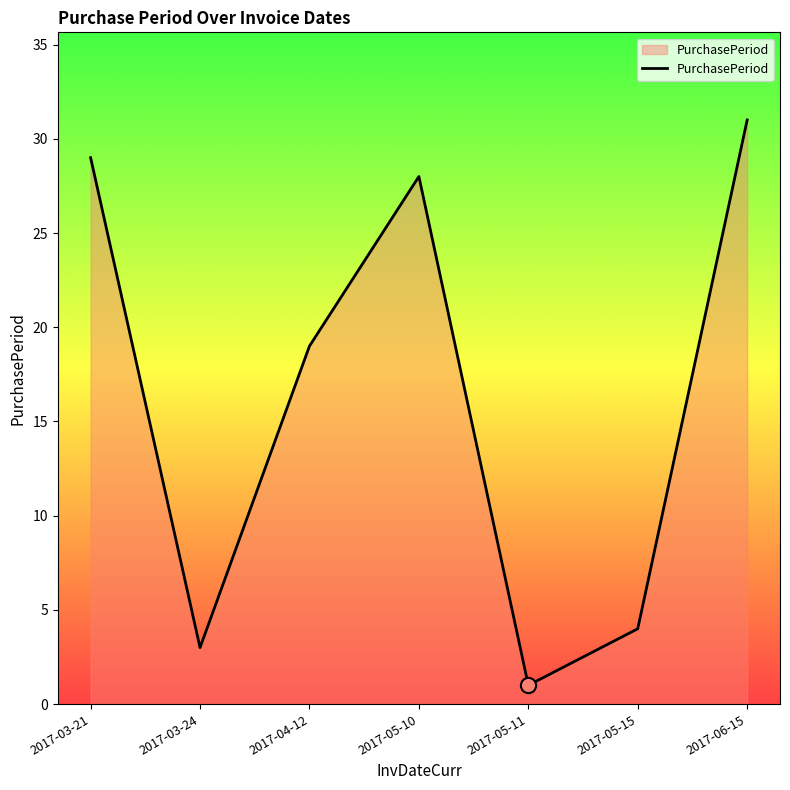

What is the change in value from 2017-03-24 to 2017-06-15?

+28